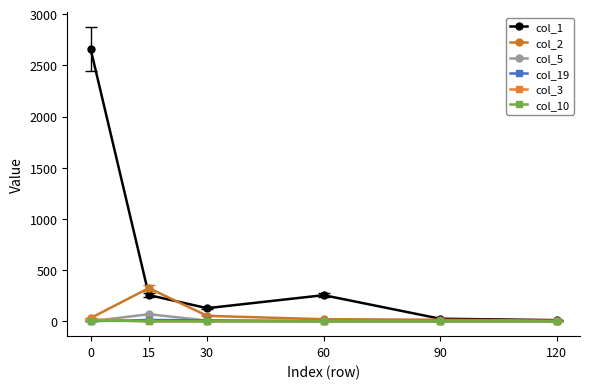

The col_5 series shows 1 at 0. True or false?

True